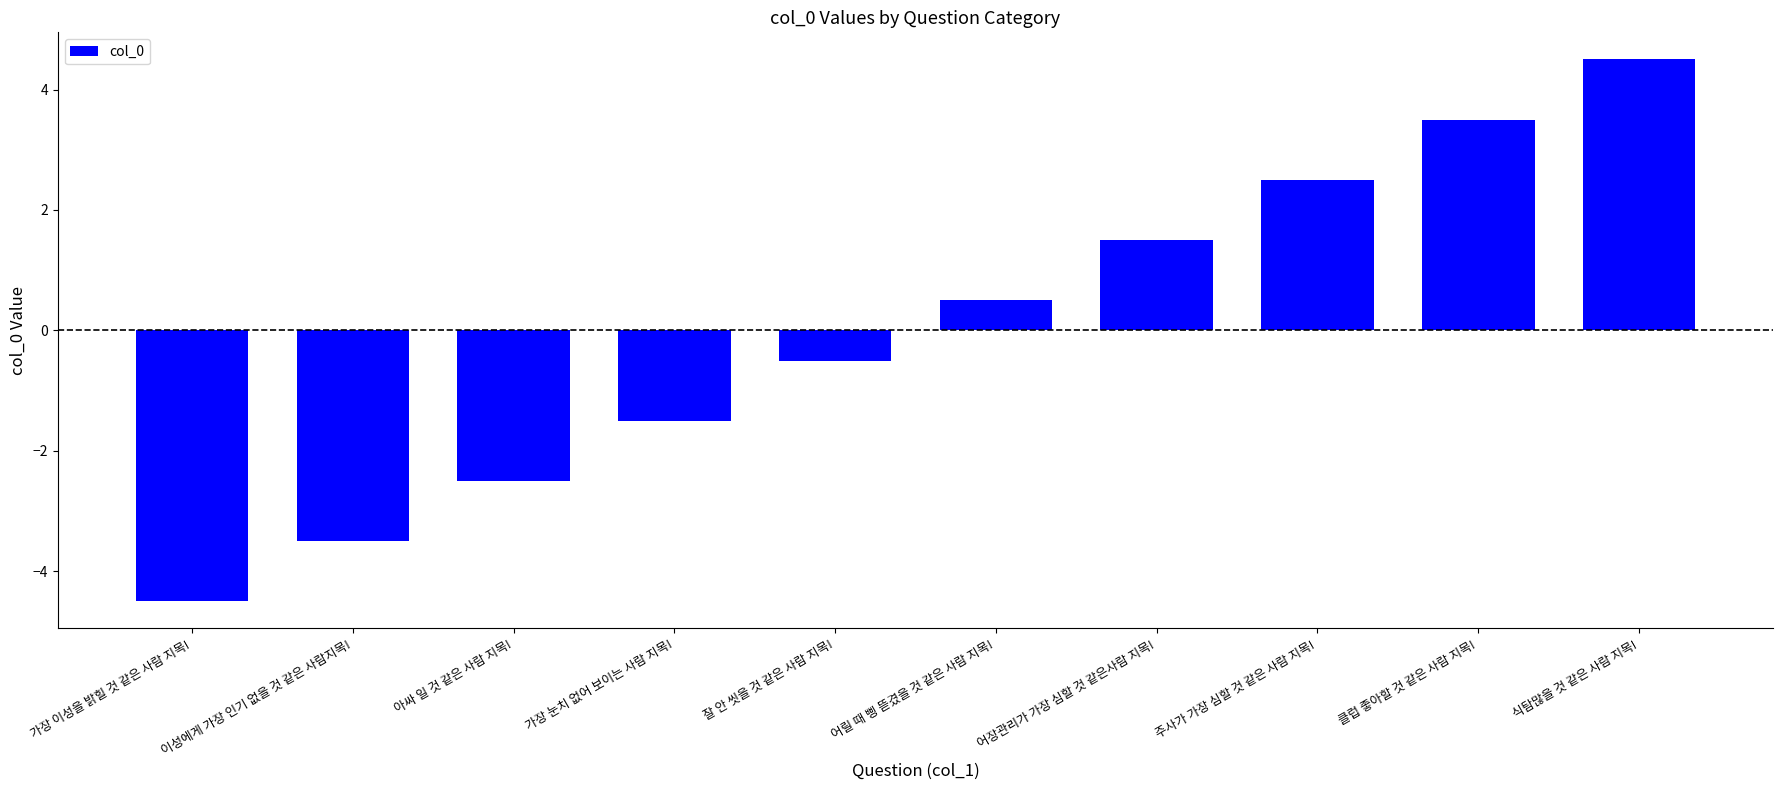

The chart shows a value of -1.5 at 가장 눈치 없어 보이는 사람 지목!. True or false?

True